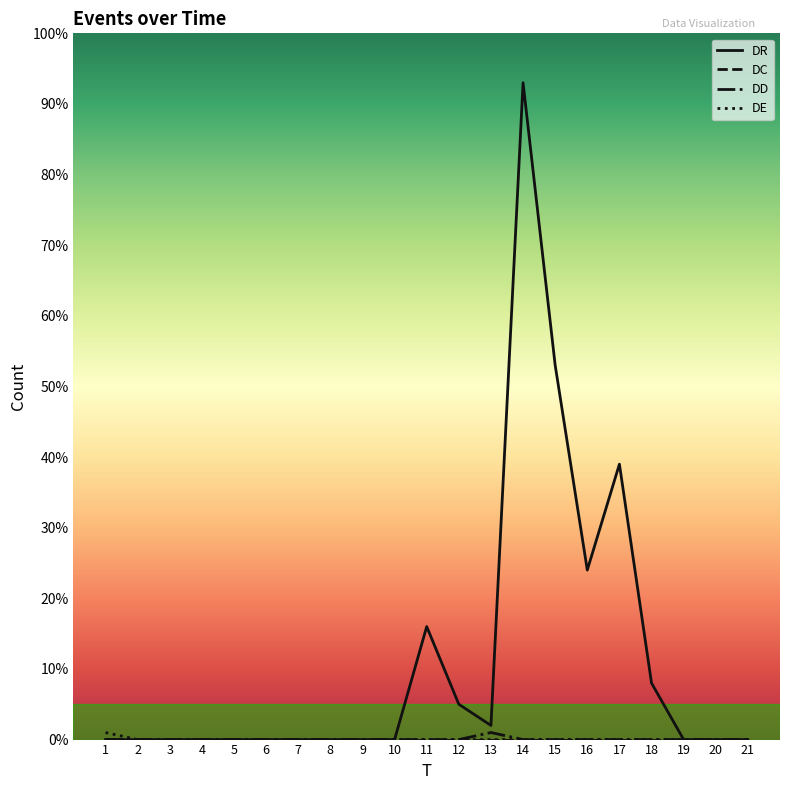

Which series has the widest spread of values?

DR